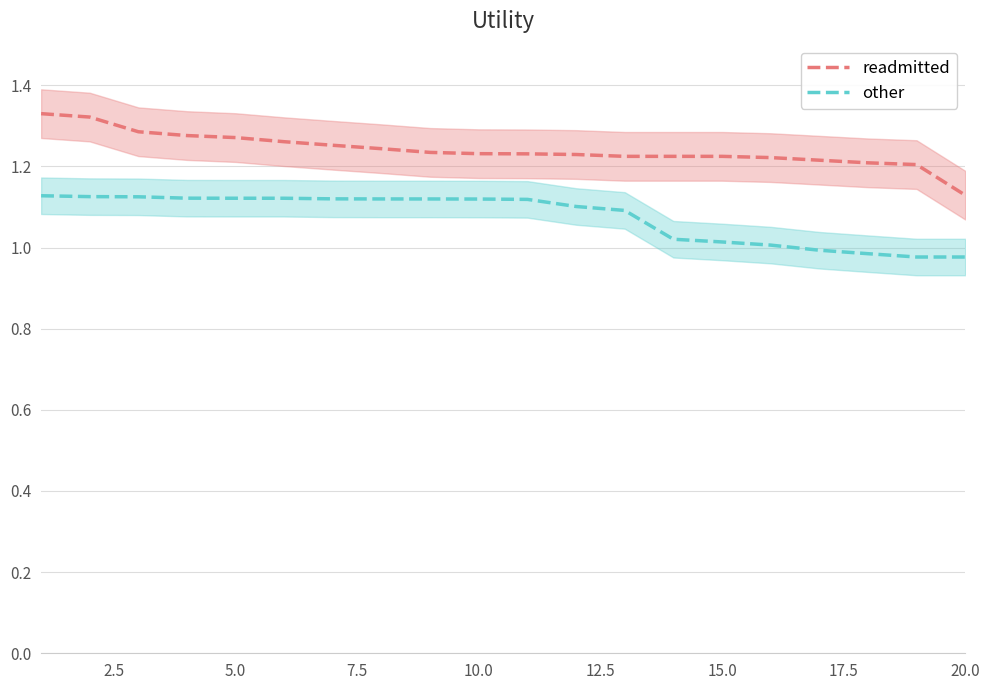

The other series shows 0.3 at 18. True or false?

False